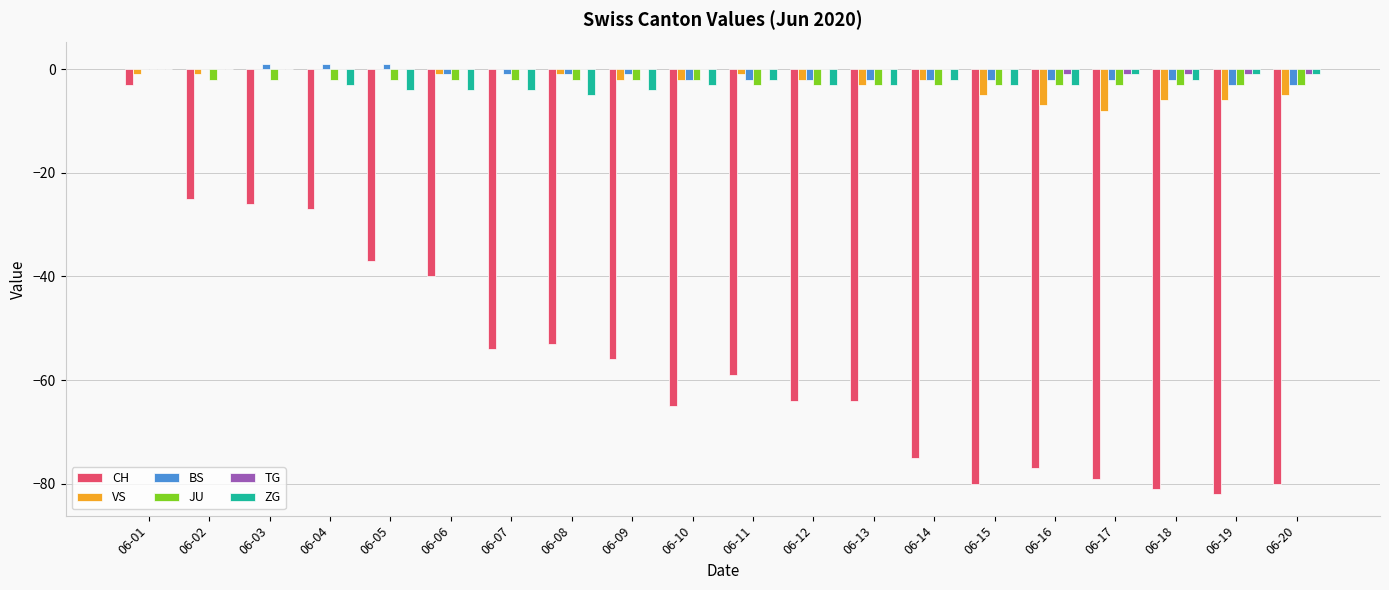

How many groups of bars are there?

20